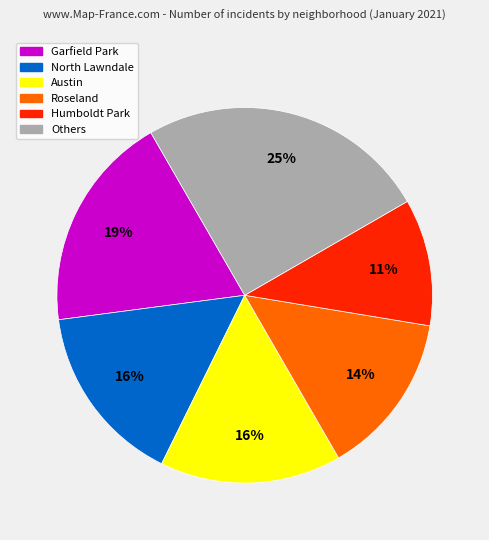

To the nearest percent, what is the average slice percentage?

17%